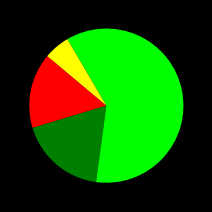

Does any single category account for the majority?

Yes